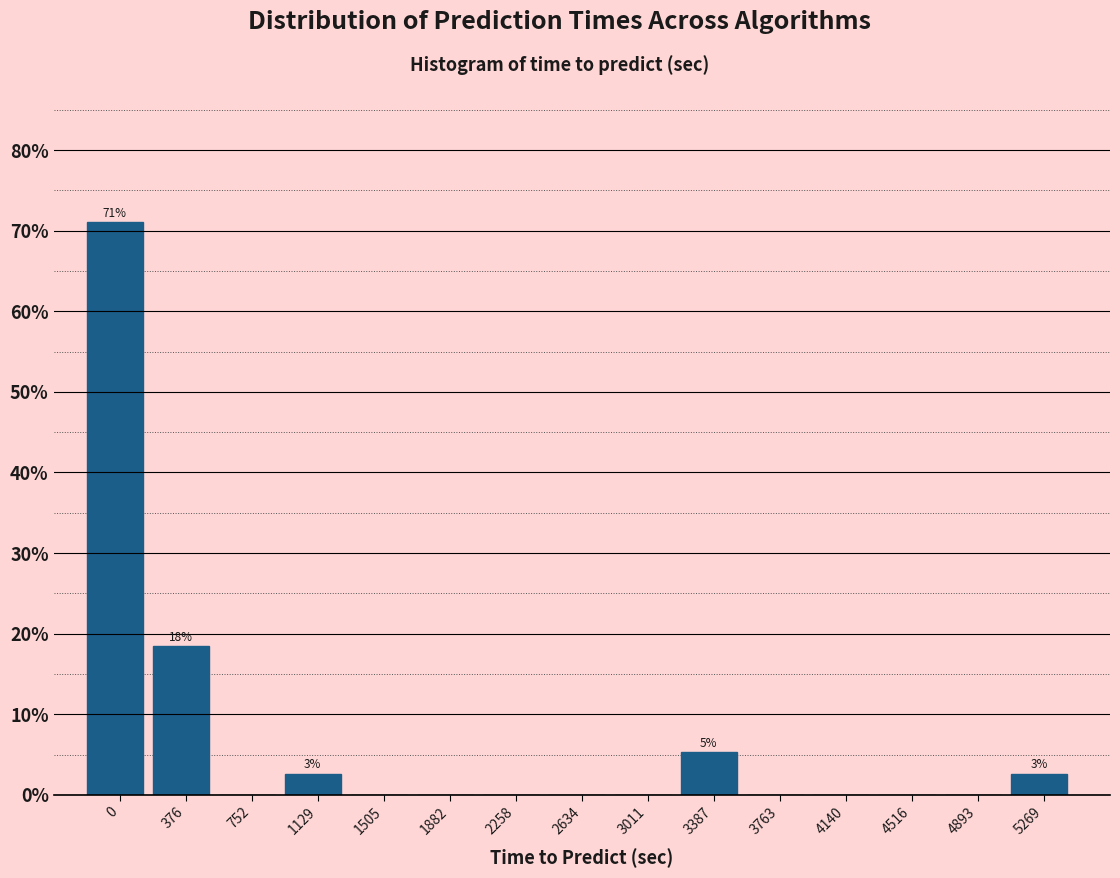

Reading left to right, transcribe all the data shown in this chart.

0=71.1	376=18.4	752=0.0	1129=2.6	1505=0.0	1882=0.0	2258=0.0	2634=0.0	3011=0.0	3387=5.3	3763=0.0	4140=0.0	4516=0.0	4893=0.0	5269=2.6